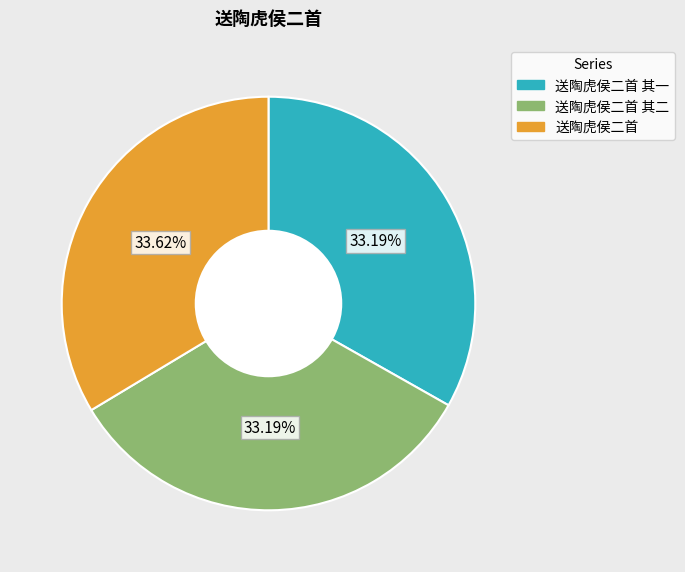

What is the ratio of the value at 送陶虎侯二首 to the value at 送陶虎侯二首 其一?

1.0